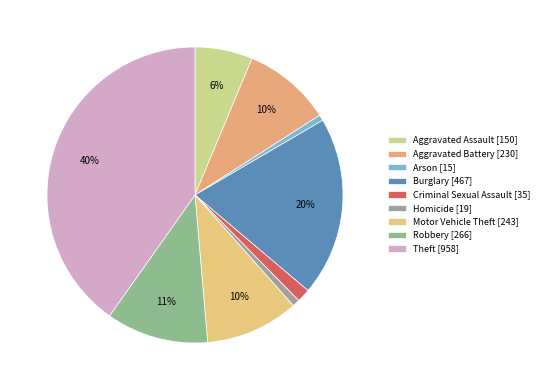

Which slice is the smallest?

Arson